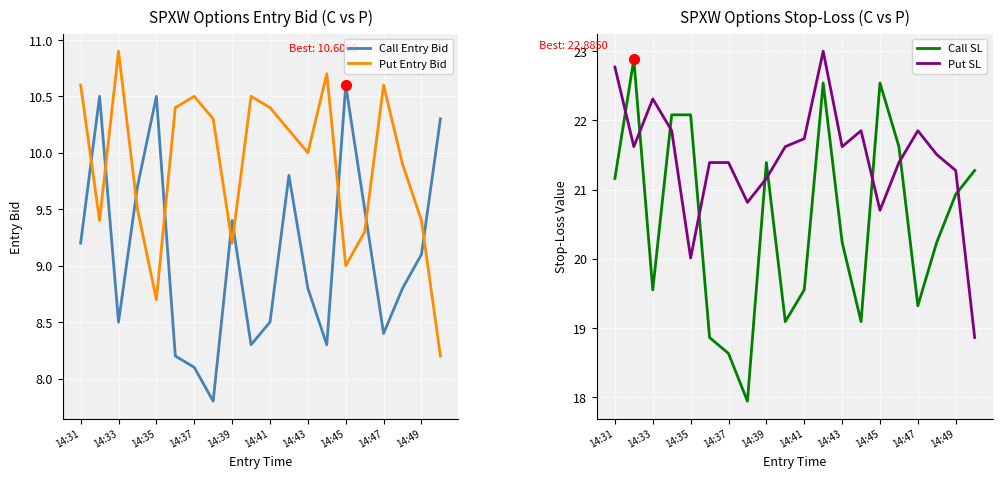

At how many categories does at least one series exceed 16?

20